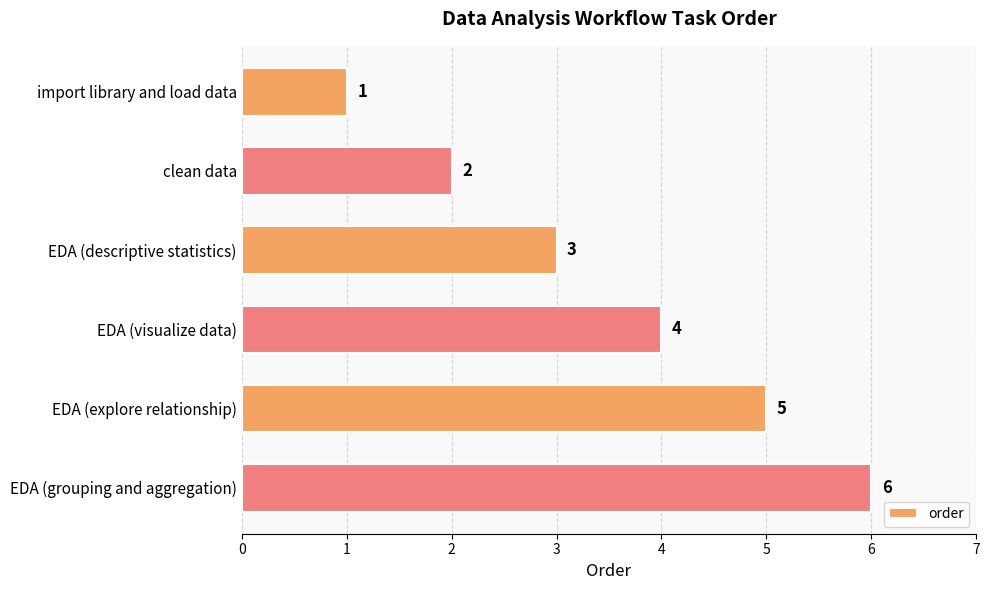

What is the difference between the second highest and minimum values?

4